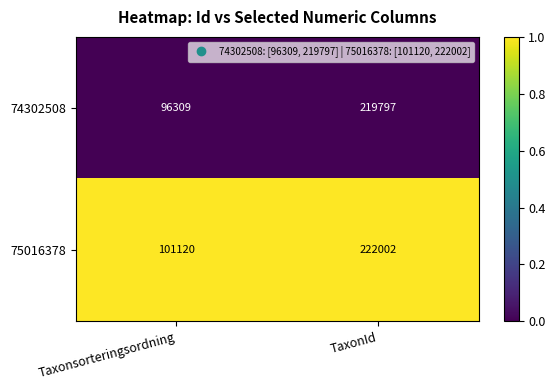

Rank the series at TaxonId from lowest to highest value.

74302508, 75016378